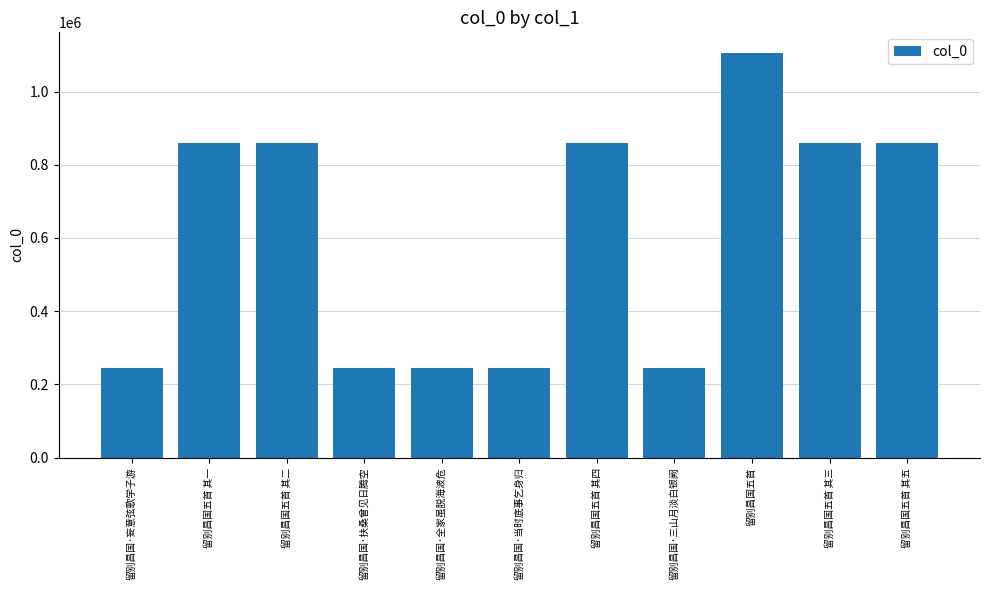

How many series are shown in this chart?

1